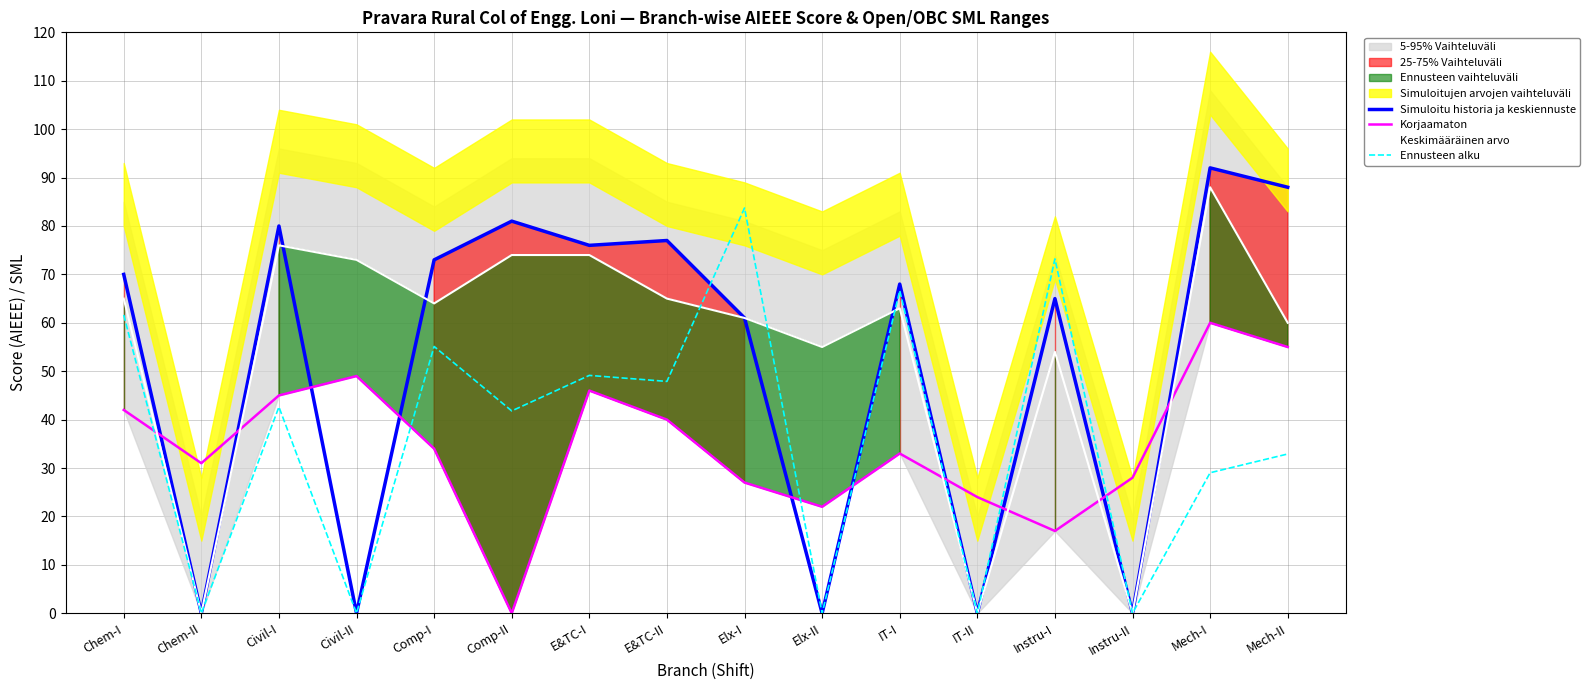

Reading left to right, extract all data points from this chart.

Simuloitu historia ja keskiennuste: 70.0	0.0	80.0	0.0	73.0	81.0	76.0	77.0	61.0	0.0	68.0	0.0	65.0	0.0	92.0	88.0
Korjaamaton: 42.0	31.0	45.0	49.0	34.0	0.0	46.0	40.0	27.0	22.0	33.0	24.0	17.0	28.0	60.0	55.0
Keskimääräinen arvo: 65.0	0.0	76.0	73.0	64.0	74.0	74.0	65.0	61.0	55.0	63.0	0.0	54.0	0.0	88.0	60.0
Ennusteen alku: 61.6	0.0	42.6	0.0	55.1	41.8	49.1	47.9	83.7	0.0	66.7	0.0	73.2	0.0	29.0	32.9